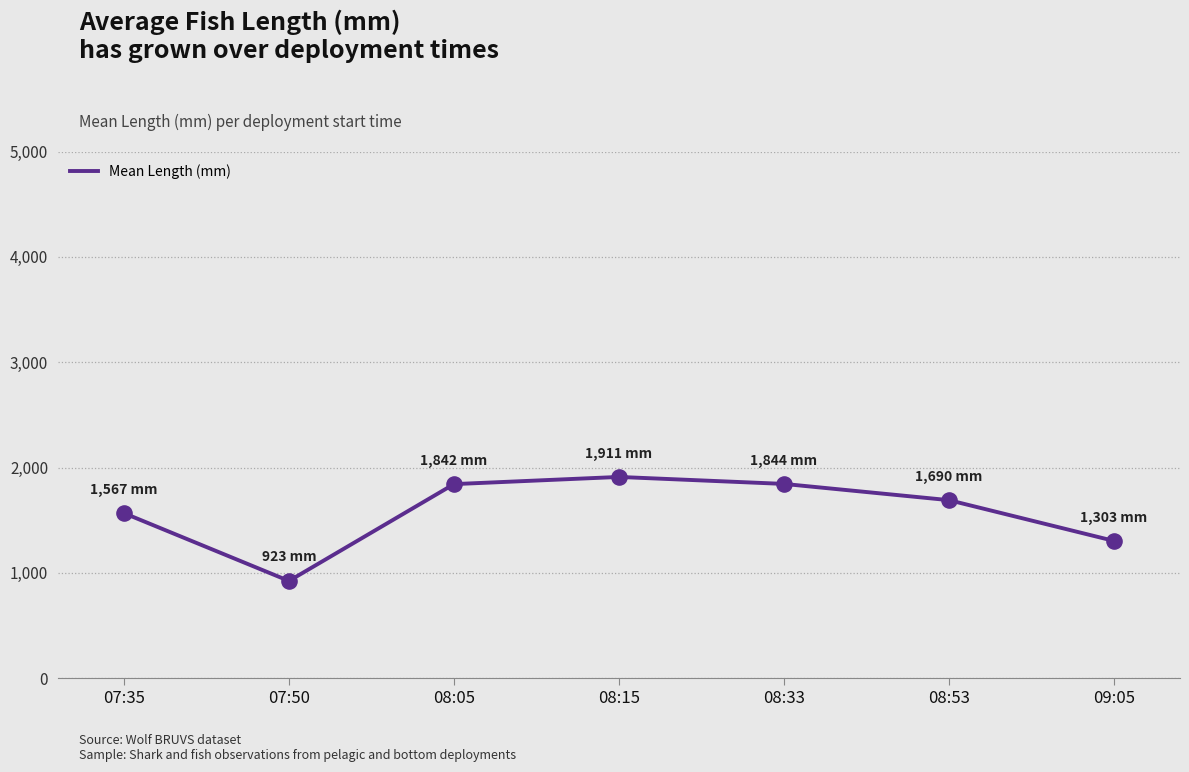

What is the change in value from 08:05 to 08:53?

-152.2